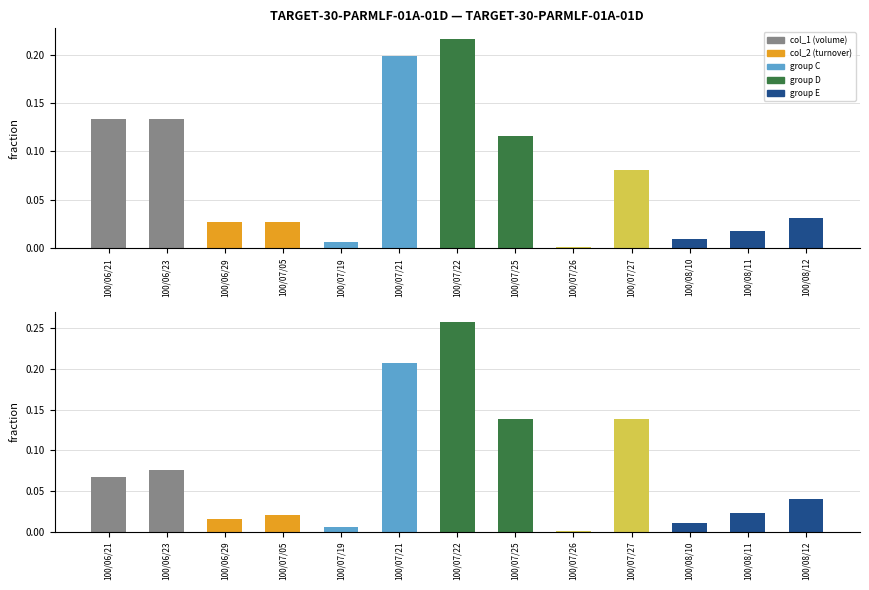

True or false: col_2 has a value of 0.0 at 100/06/23.

False